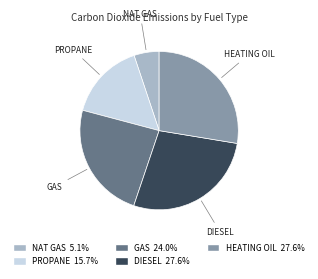

How many slices are in this pie chart?

5